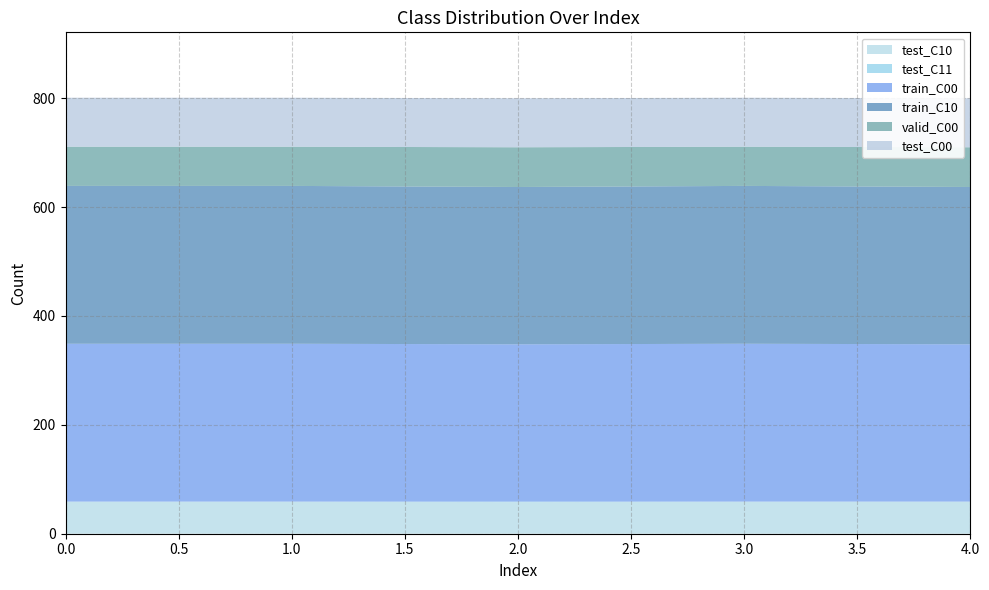

Reading right to left, transcribe all the data shown in this chart.

test_C10: 4=59	3=59	2=58	1=59	0=59
test_C11: 4=0	3=0	2=1	1=0	0=0
train_C00: 4=289	3=290	2=289	1=290	0=290
train_C10: 4=289	3=290	2=289	1=290	0=290
valid_C00: 4=73	3=72	2=73	1=72	0=72
test_C00: 4=90	3=90	2=90	1=90	0=90